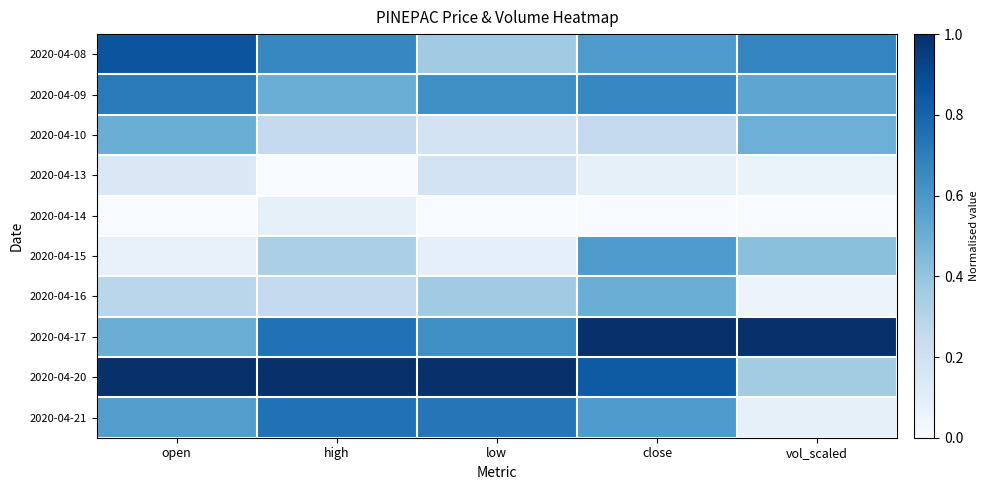

Reading right to left, transcribe all the data shown in this chart.

2020-04-08: vol_scaled=0.7	close=0.6	low=0.4	high=0.7	open=0.9
2020-04-09: vol_scaled=0.5	close=0.7	low=0.6	high=0.5	open=0.7
2020-04-10: vol_scaled=0.5	close=0.3	low=0.2	high=0.3	open=0.5
2020-04-13: vol_scaled=0.1	close=0.1	low=0.2	high=0.0	open=0.1
2020-04-14: vol_scaled=0.0	close=0.0	low=0.0	high=0.1	open=0.0
2020-04-15: vol_scaled=0.4	close=0.6	low=0.1	high=0.3	open=0.1
2020-04-16: vol_scaled=0.1	close=0.5	low=0.4	high=0.3	open=0.3
2020-04-17: vol_scaled=1.0	close=1.0	low=0.6	high=0.7	open=0.5
2020-04-20: vol_scaled=0.4	close=0.8	low=1.0	high=1.0	open=1.0
2020-04-21: vol_scaled=0.1	close=0.6	low=0.7	high=0.7	open=0.6